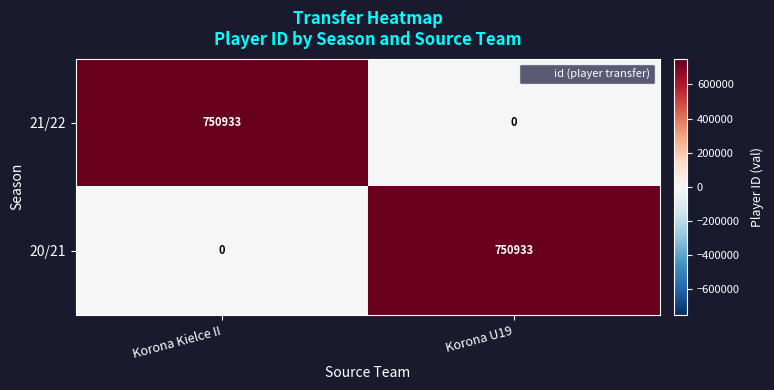

What is the greatest value displayed?

750933